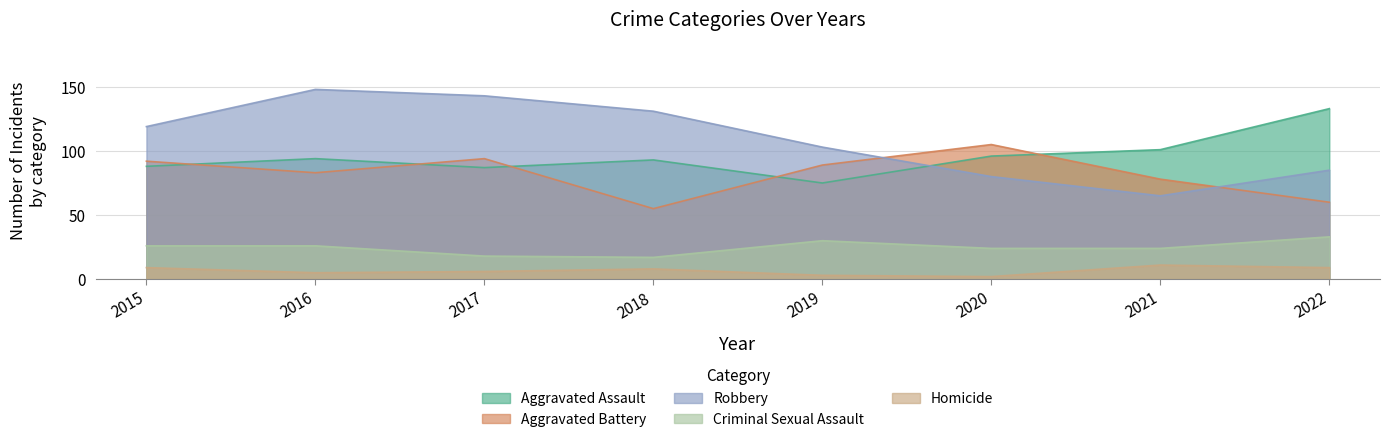

True or false: Aggravated Battery and Robbery intersect in this chart.

True